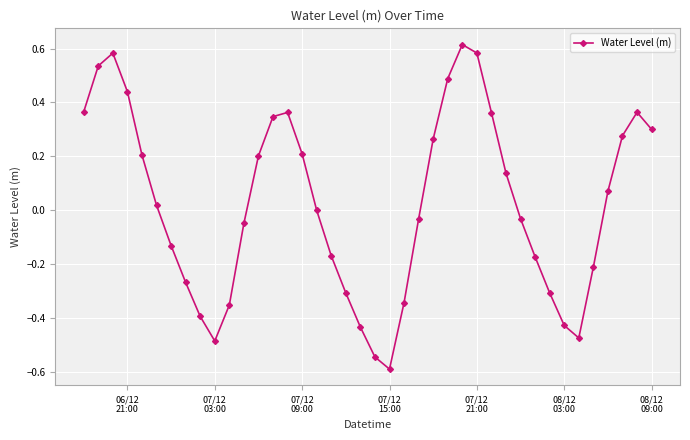

How many points are higher than both their immediate neighbors (excluding endpoints)?

4